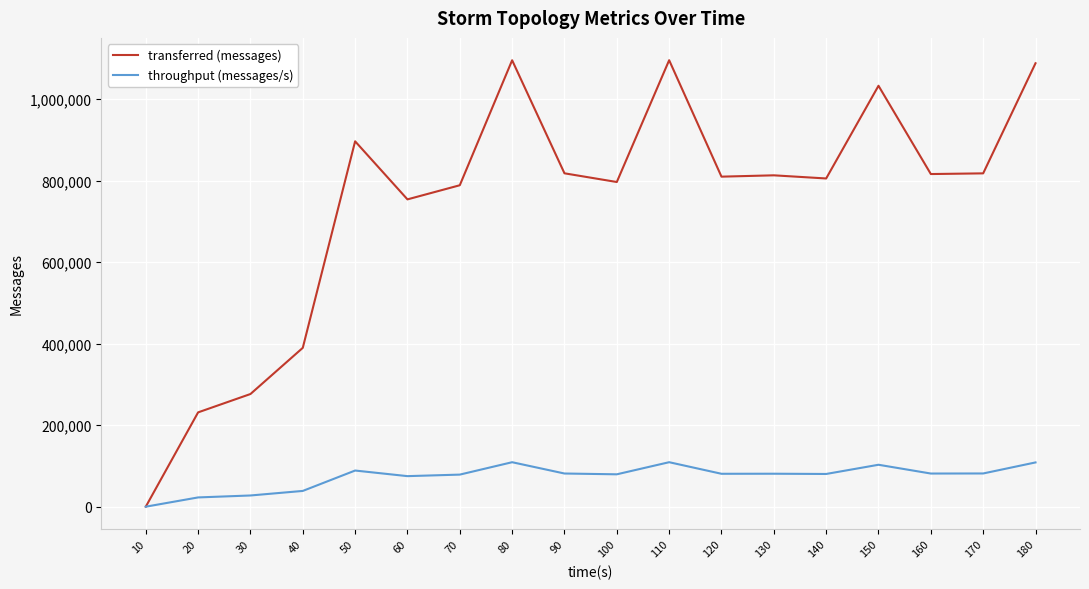

The value of transferred (messages) at 100 is 796400. True or false?

True